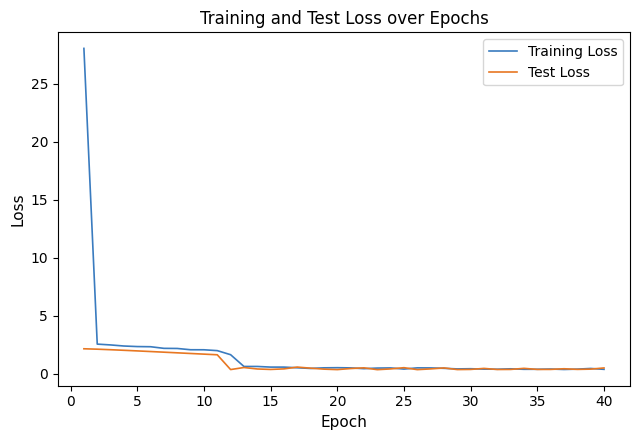

Which series has the largest total across all categories?

Training Loss